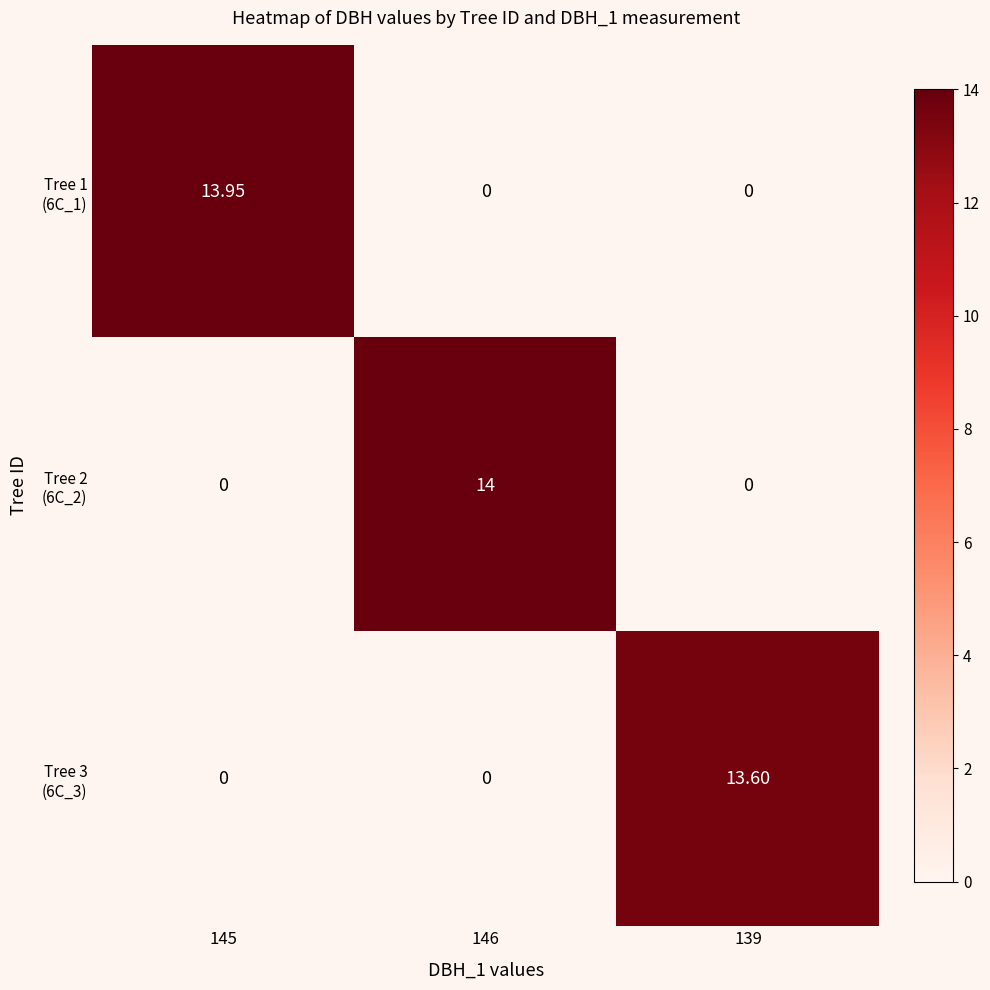

How many data points does each series have?

3